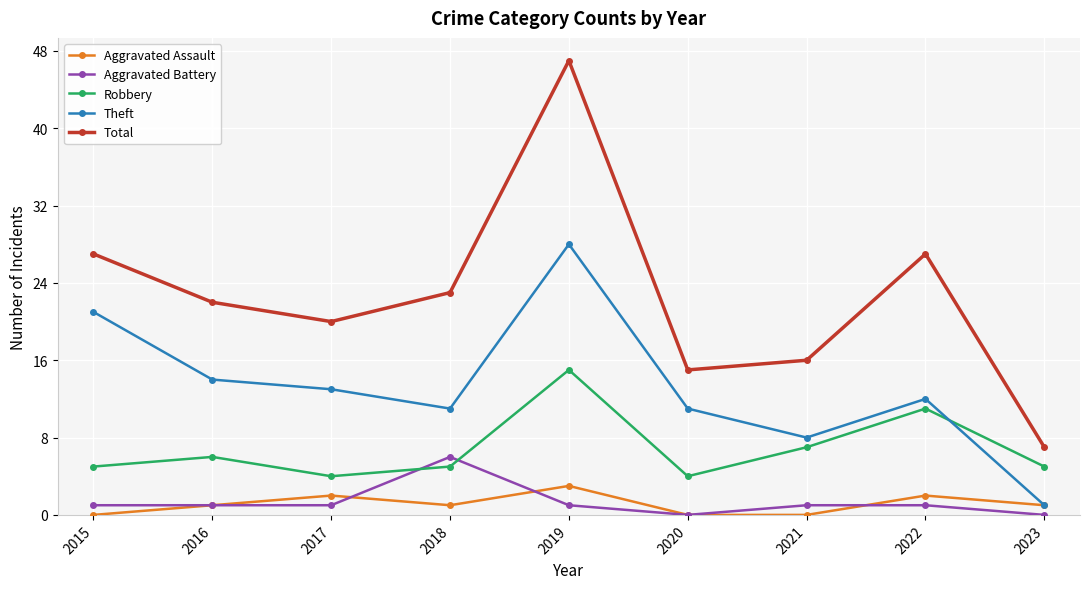

What is the value of the Total point at the 7th from the left?

16